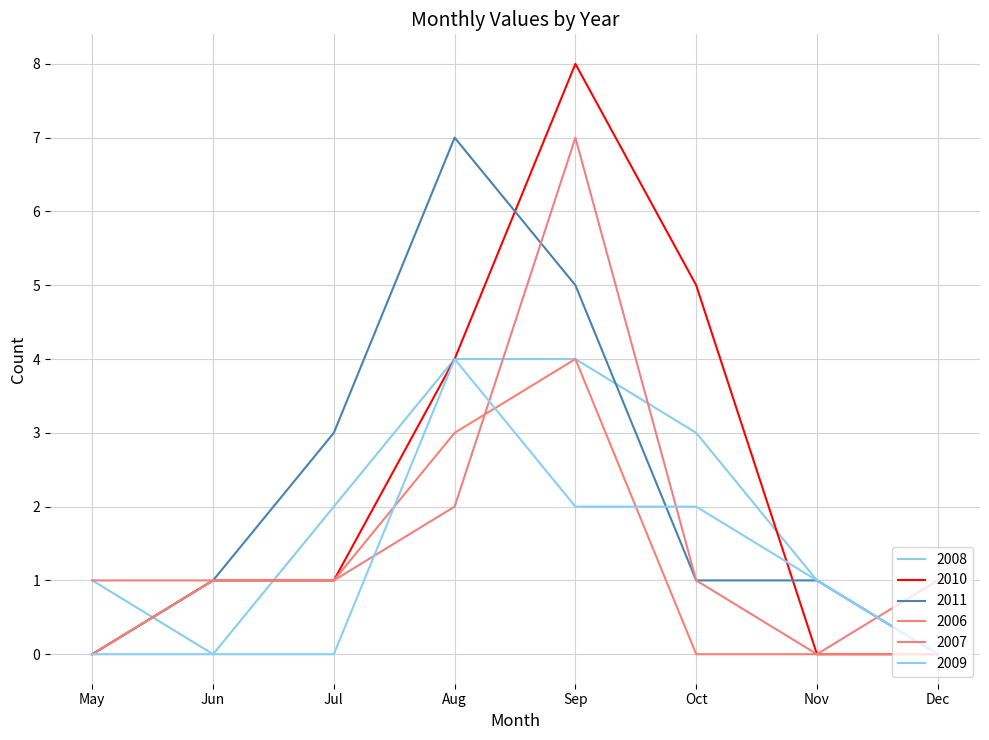

What is the difference between the highest and lowest values at Oct?

5